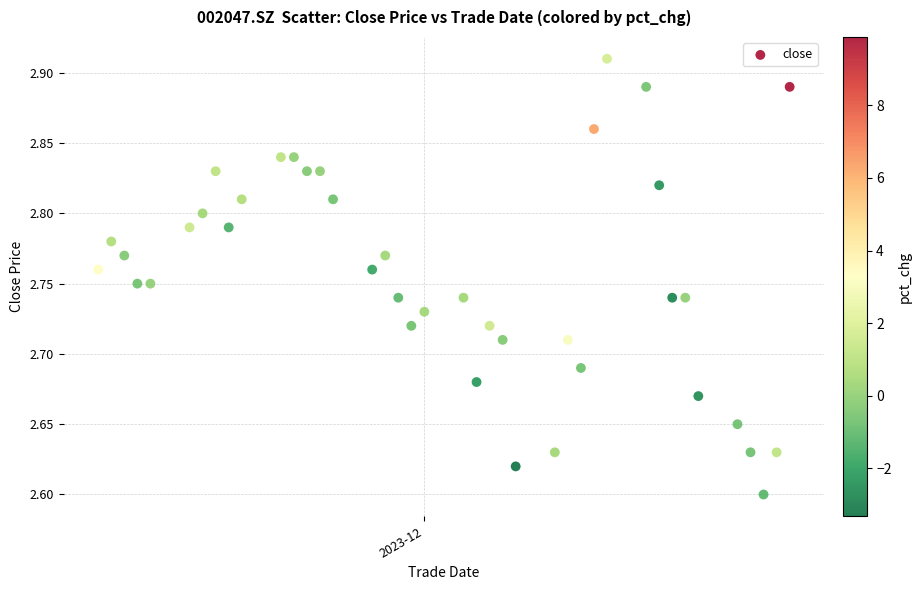

What is the range of Y values (max minus min)?

0.3